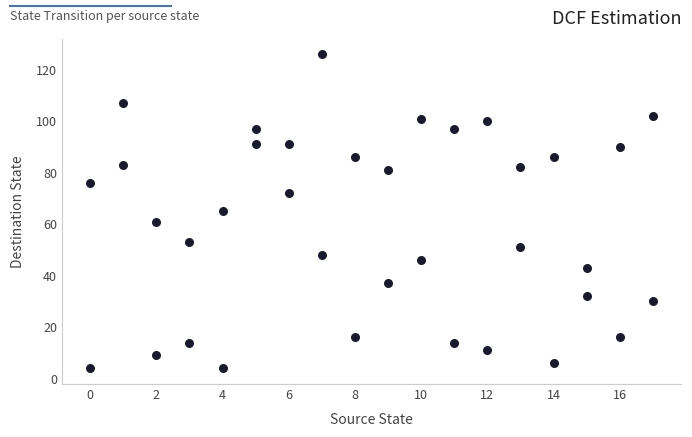

What is the range of X values (max minus min)?

17